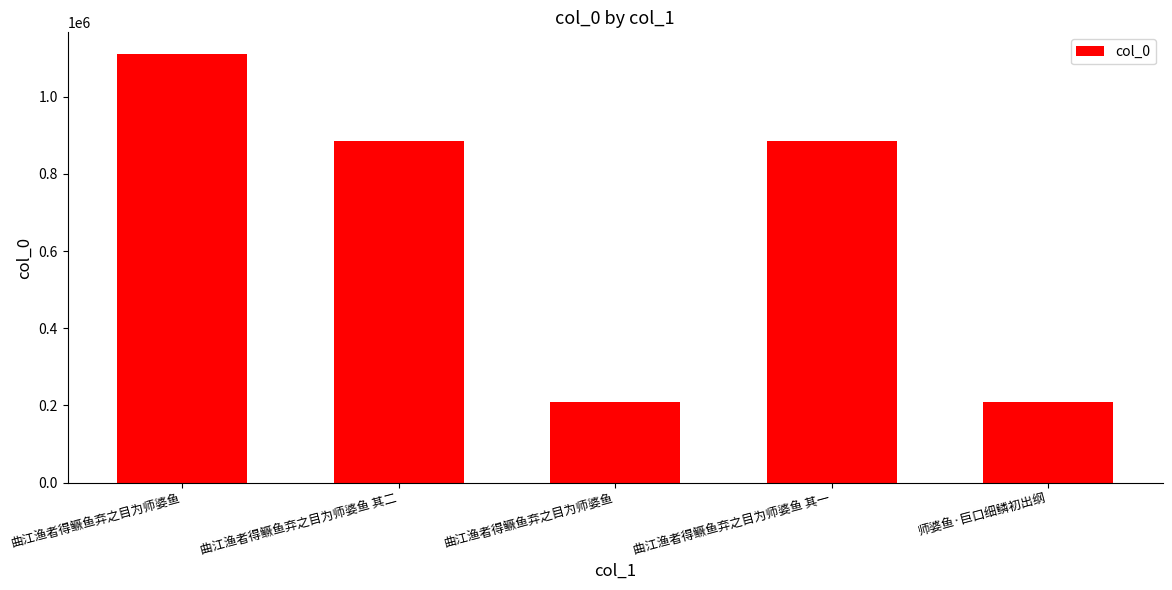

How many data points does each series have?

5